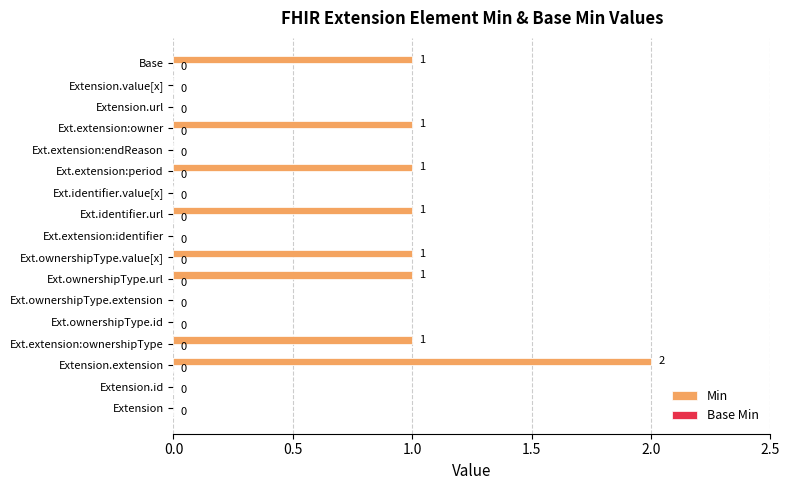

What is the change in value from Ext.identifier.value[x] to Ext.extension:owner?

+1